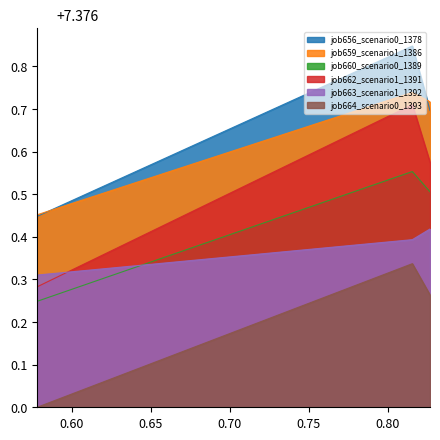

How many data points in job664_scenario0_1393 are above 0?

2